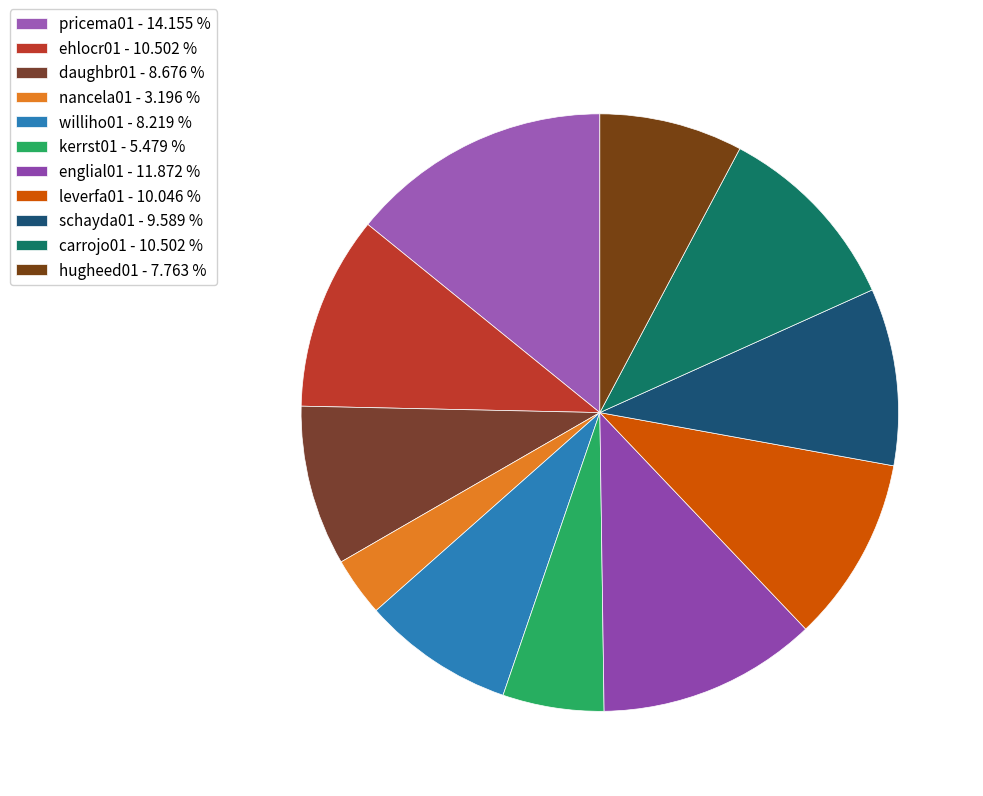

To the nearest percent, what is the average slice percentage?

9%